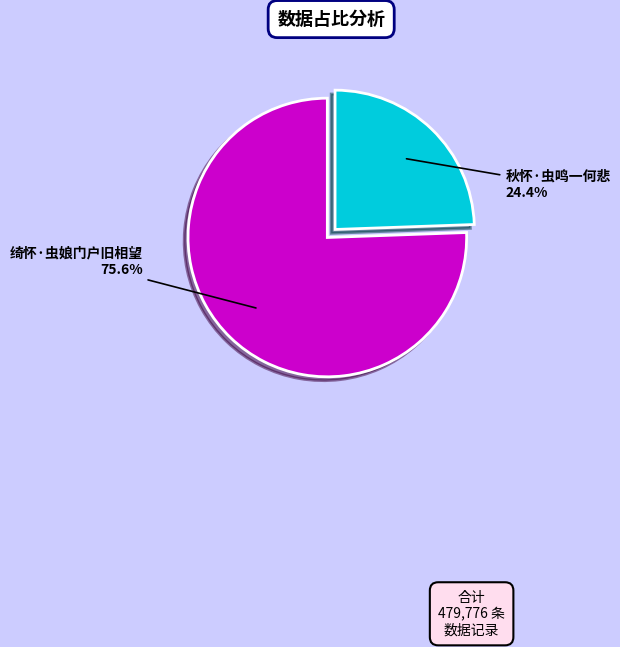

True or false: 秋怀·虫鸣一何悲 accounts for 15% of the total.

False